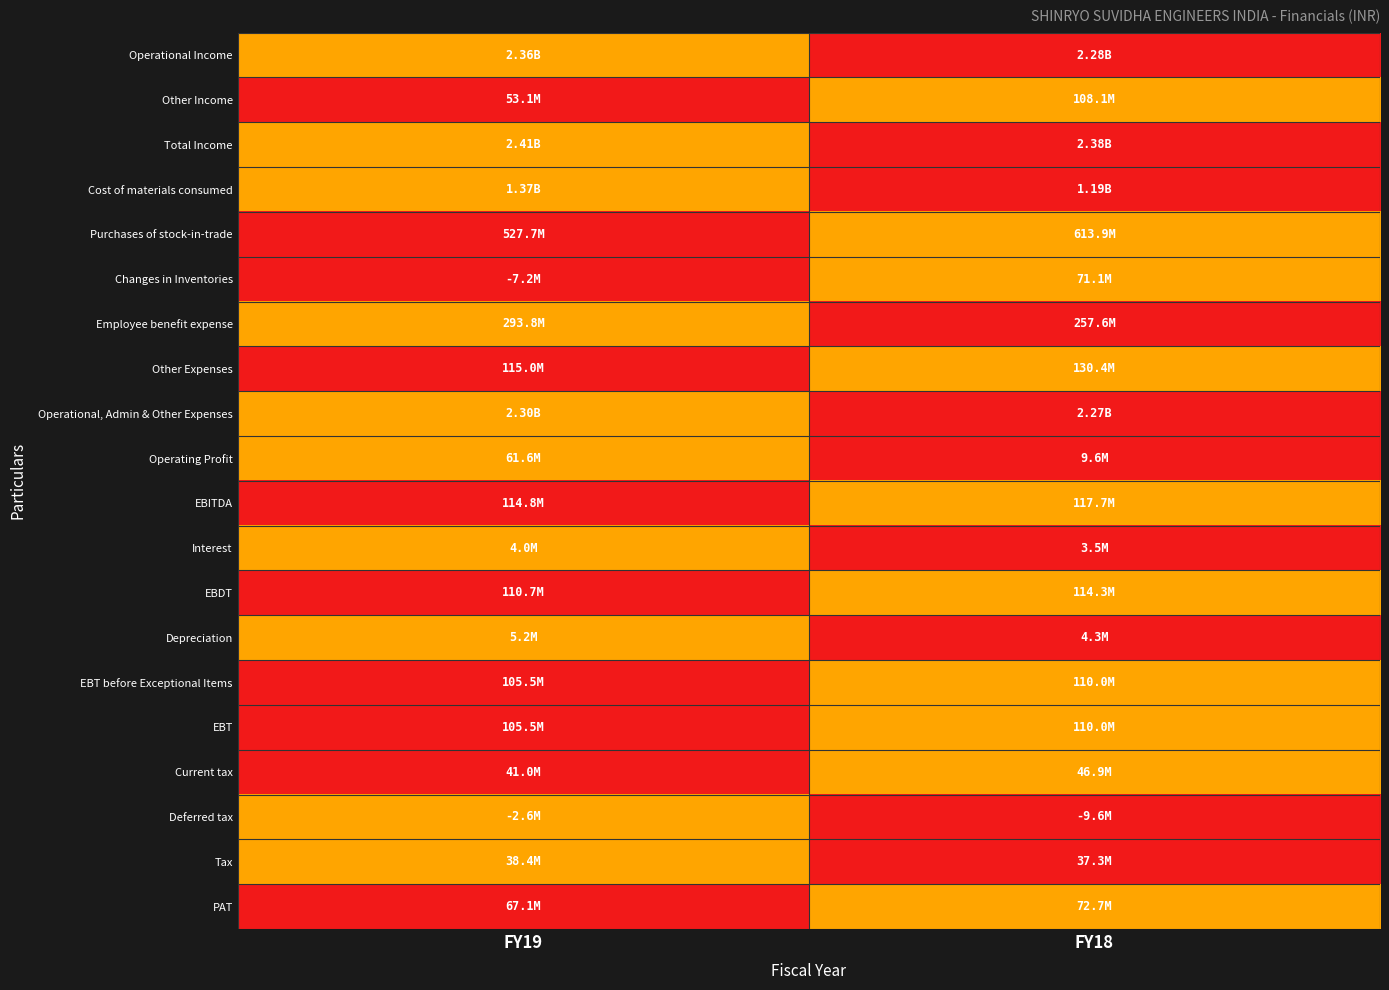

At how many categories does at least one series exceed 0?

2